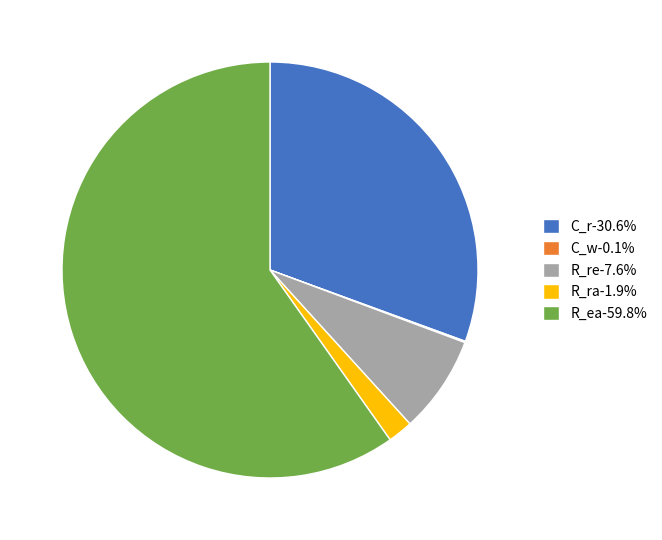

Approximately how many times larger is the value at R_re compared to R_ea?

0.1